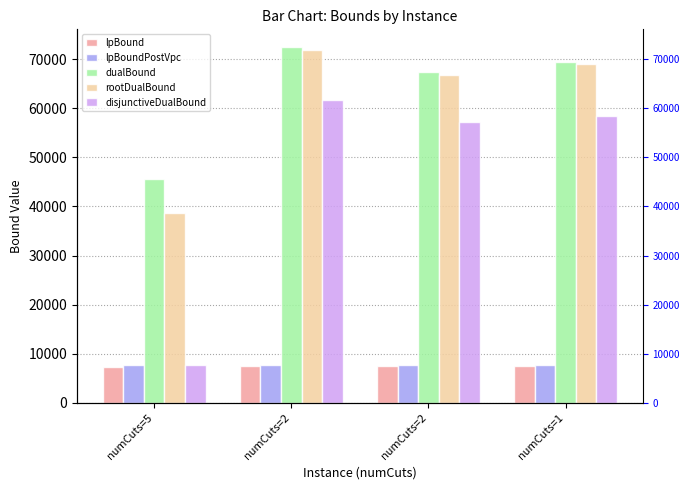

Which has a higher value, numCuts=1 or numCuts=5?

numCuts=1